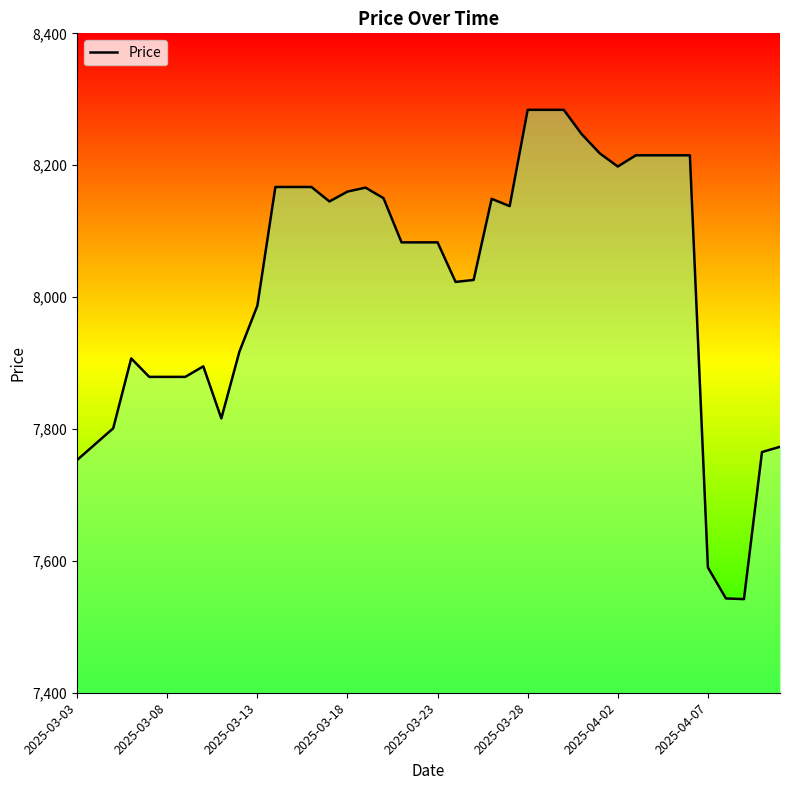

What is the greatest value displayed?

8284